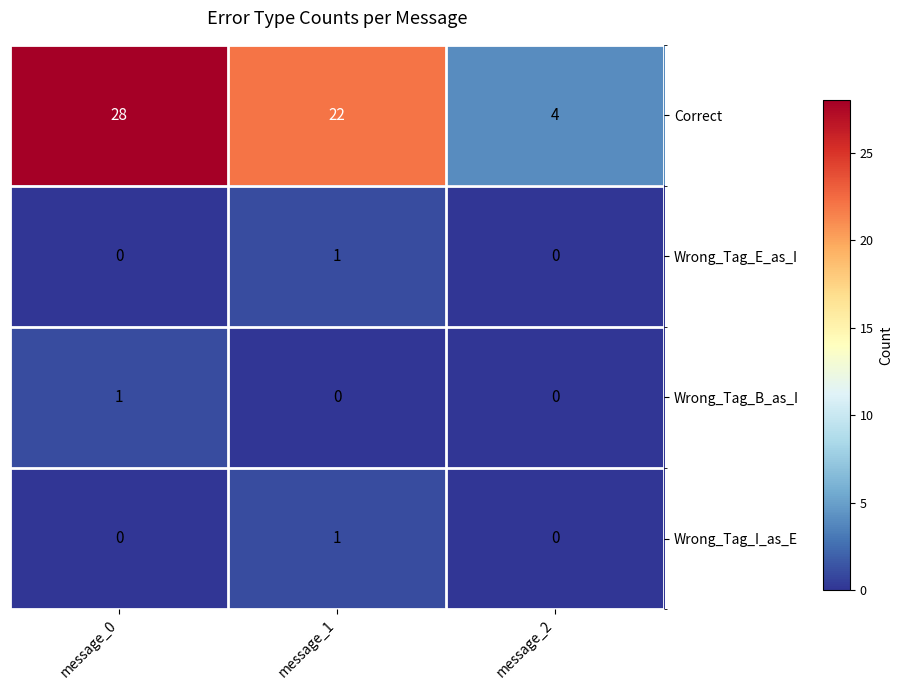

Is it true that Correct equals 14 at message_0?

False